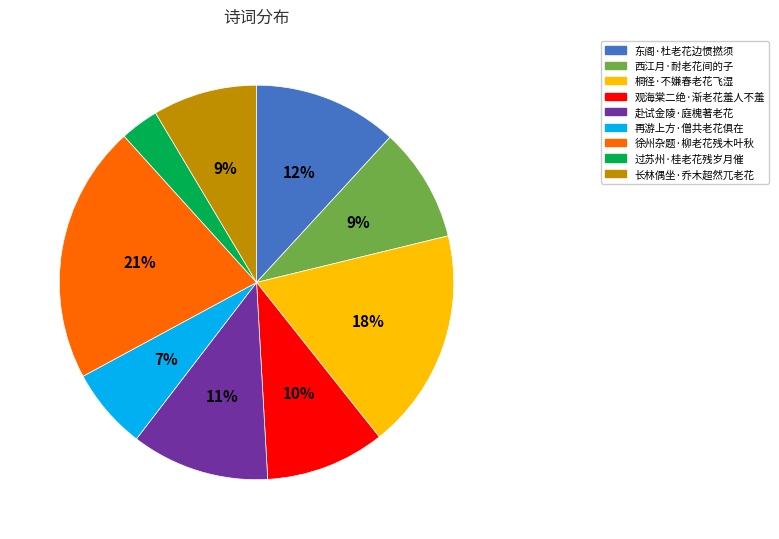

Which category has the biggest portion of the pie?

徐州杂题·柳老花残木叶秋